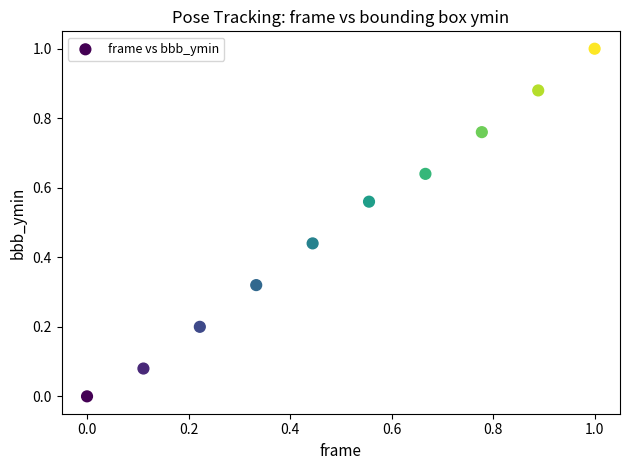

What is the average X value?

0.5